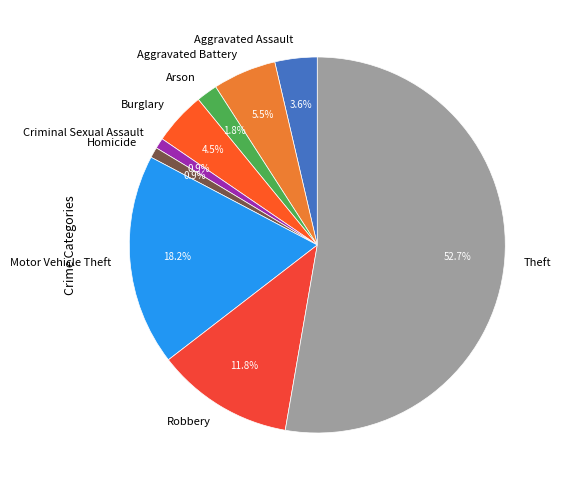

The Theft slice represents 53% of the pie. True or false?

True